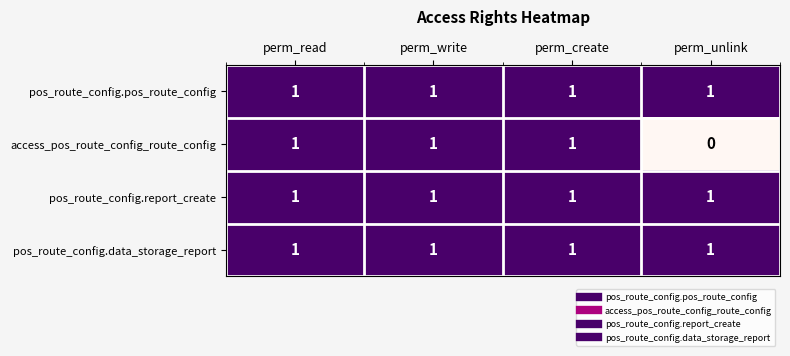

At how many categories does at least one series exceed 0?

4